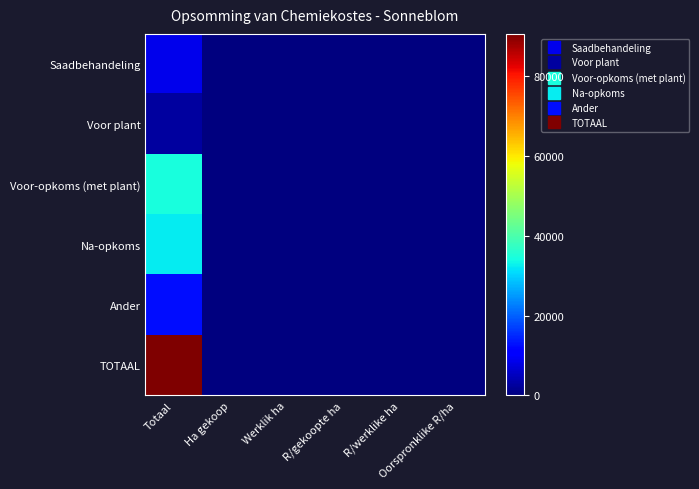

Which series changed the most between Ha gekoop and R/gekoopte ha?

Voor plant